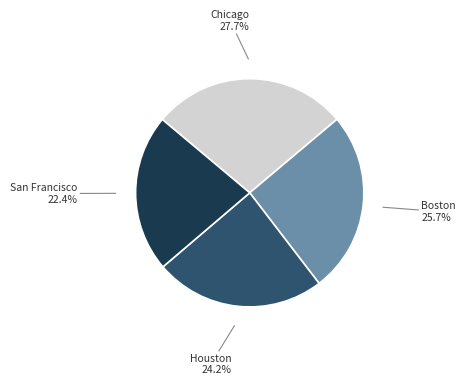

Does any single category account for the majority?

No